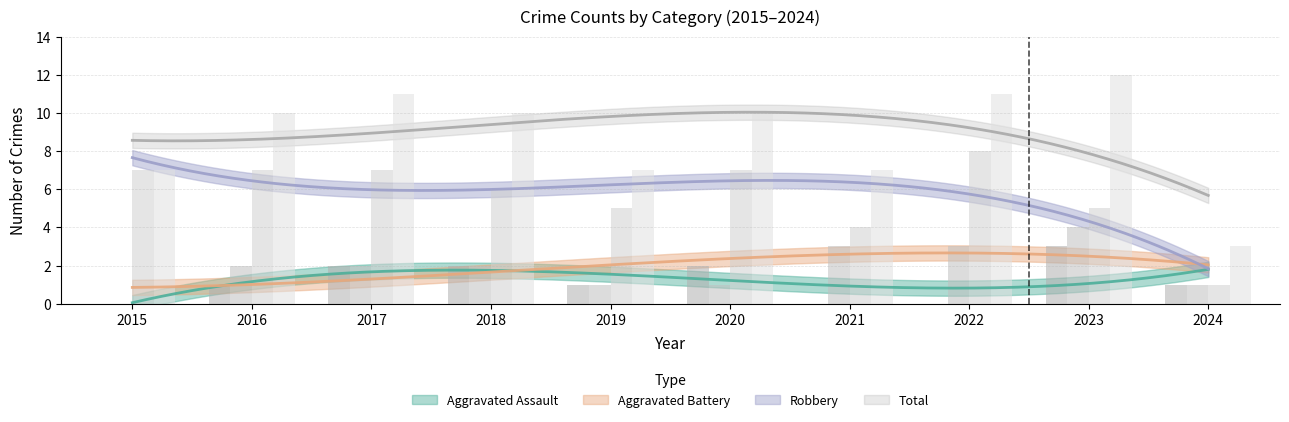

At which label is Aggravated Assault closest to 1?

2016